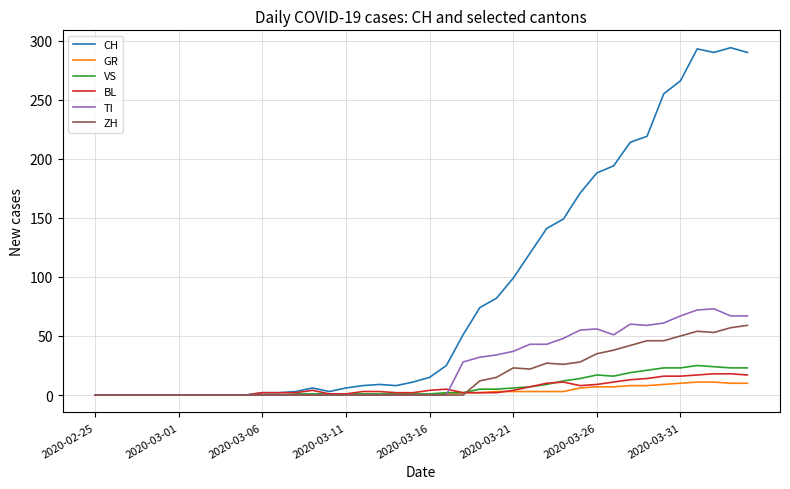

What is the maximum value for BL?

18